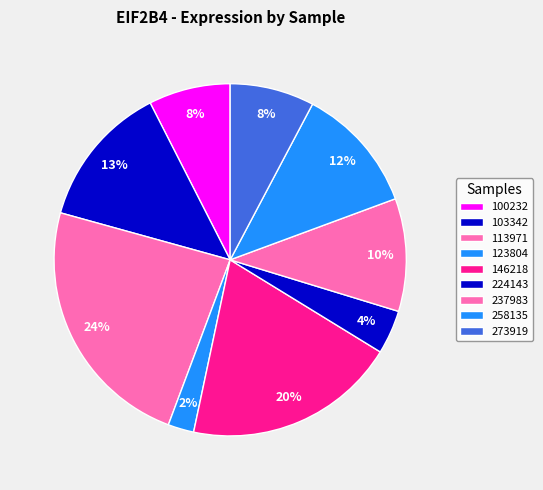

To the nearest percent, what is the difference between the 113971 and 258135 slice percentages?

12%